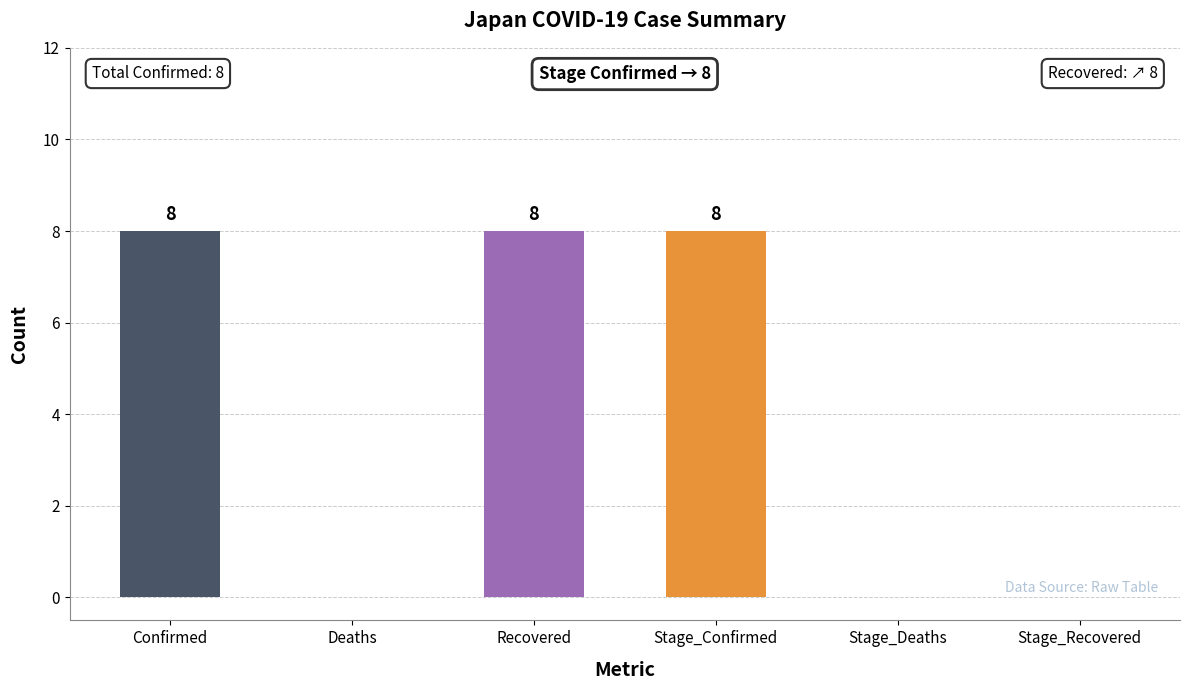

At which label does Confirmed reach its peak?

Confirmed